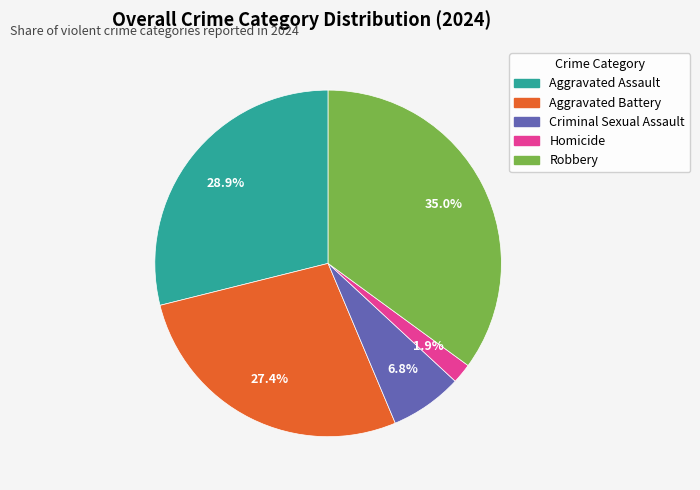

Which category has the biggest portion of the pie?

Robbery